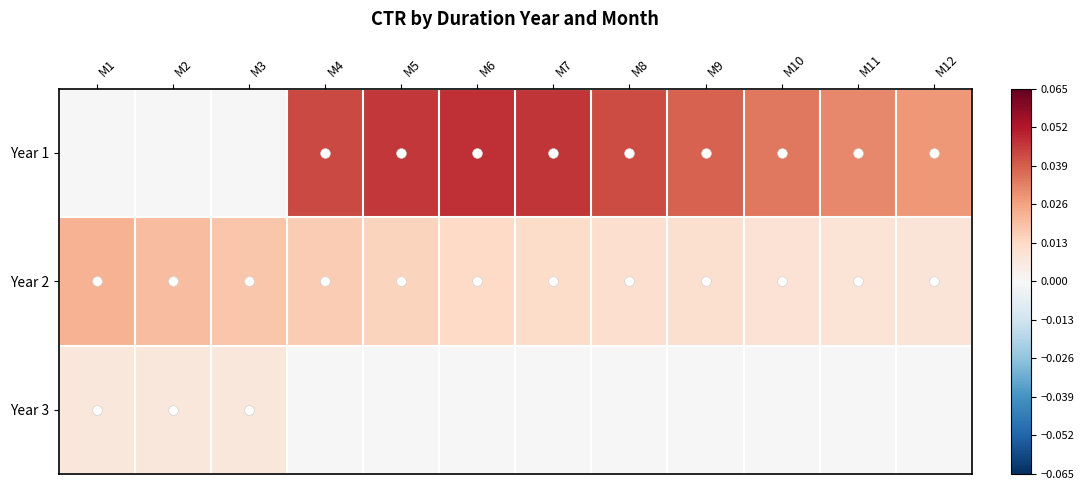

At how many categories does at least one series exceed 0?

12